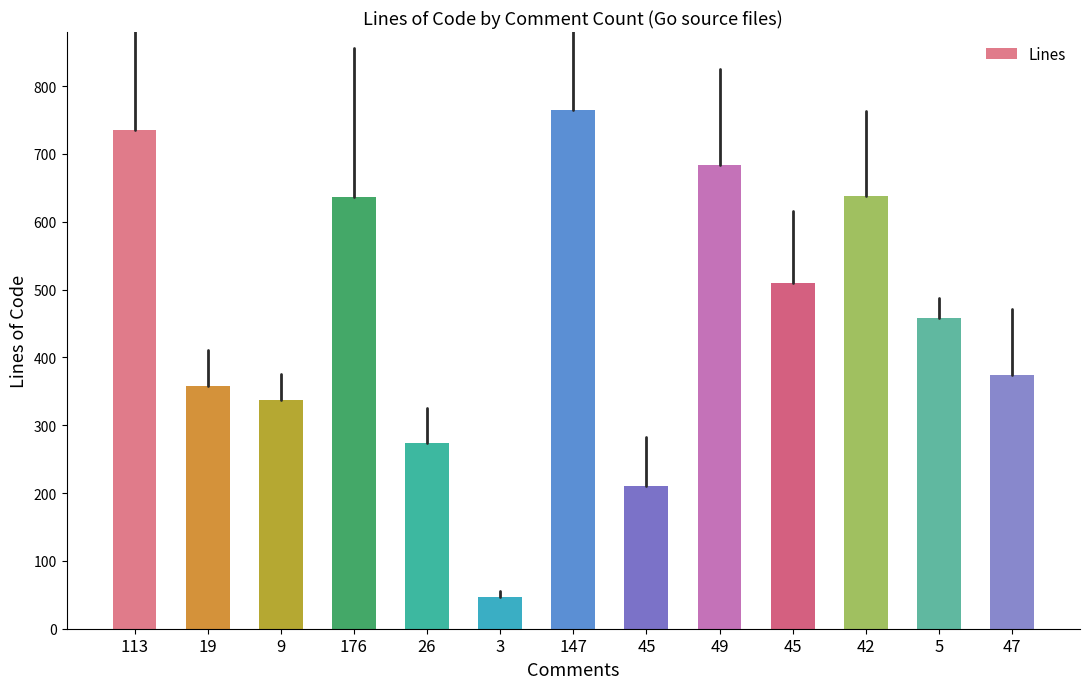

Reading right to left, what are all the values shown in this chart?

47=374	5=458	42=638	45=509	49=684	45=211	147=765	3=47	26=274	176=637	9=337	19=358	113=735